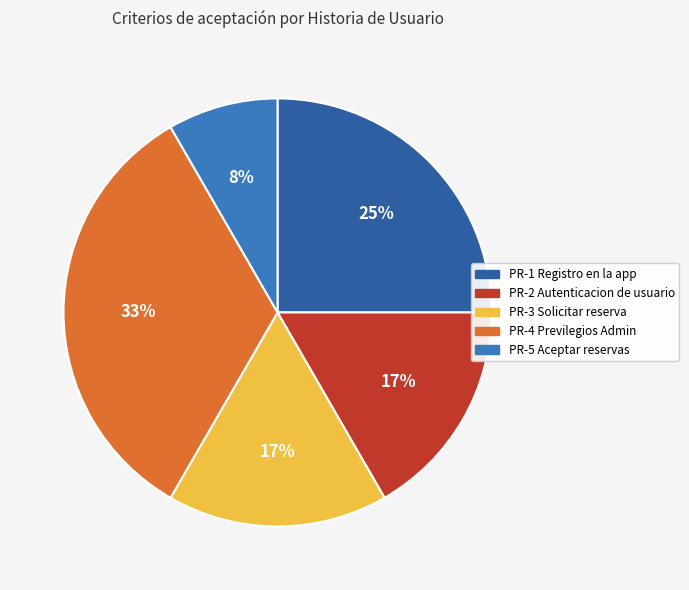

To the nearest percent, what portion does PR-1 Registro en la app represent?

25%